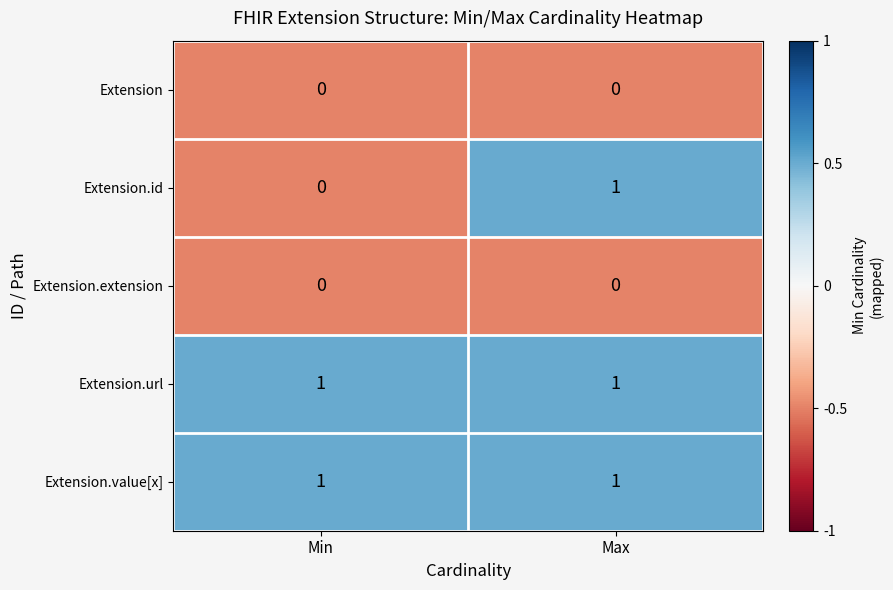

What is the difference between the highest and lowest values at Min?

1